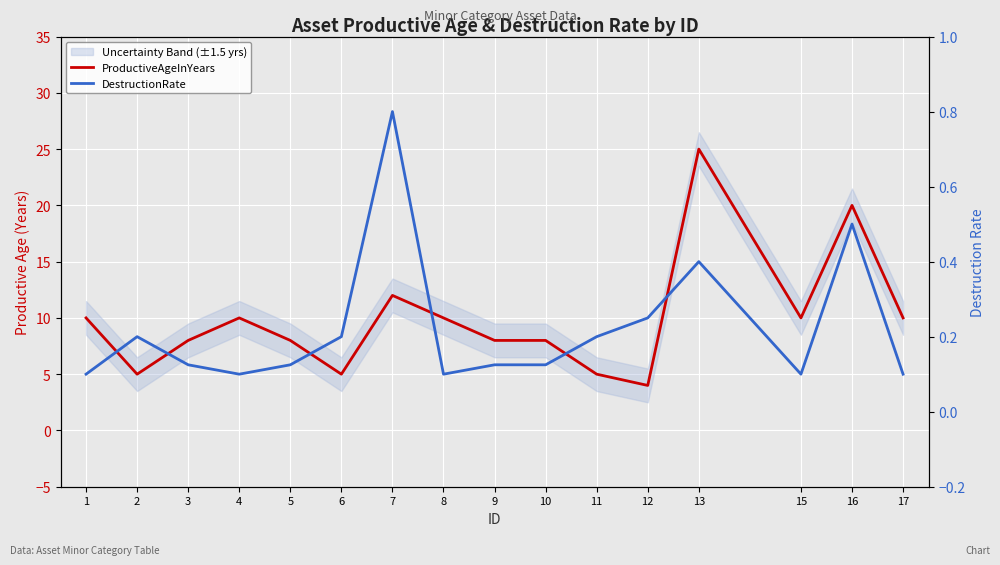

List the series in order of their overall mean, highest first.

ProductiveAgeInYears, DestructionRate